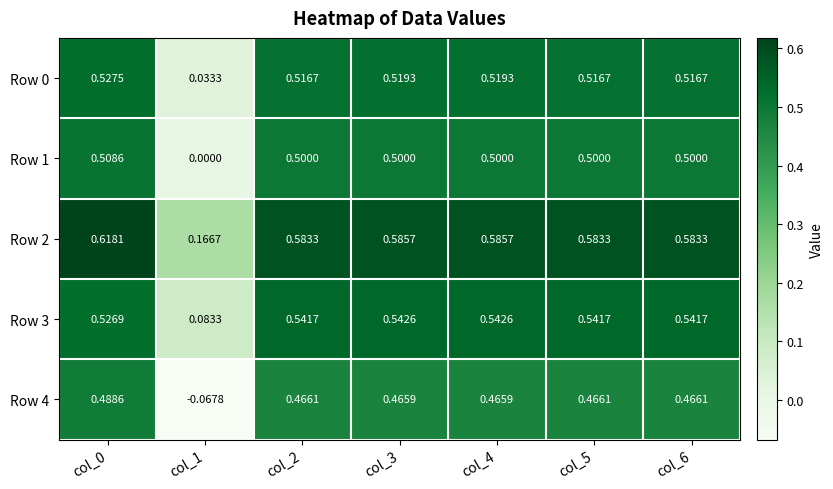

Is the value of Row 1 at col_2 greater than the value of Row 2 at col_4?

No